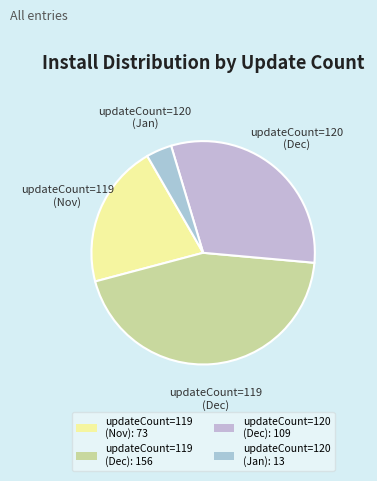

Which category has the smallest portion of the pie?

updateCount=120 (Jan): 13